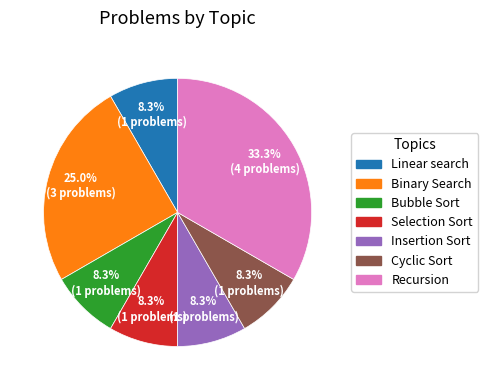

Is there a majority slice in this chart?

No